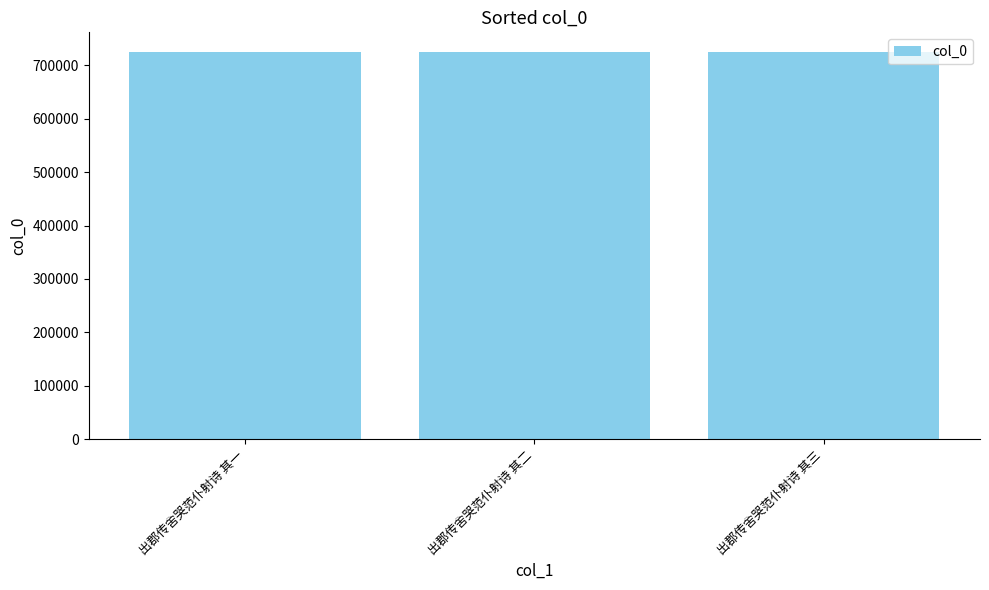

What is the label of the 1st bar from the right?

出郡传舍哭范仆射诗 其三